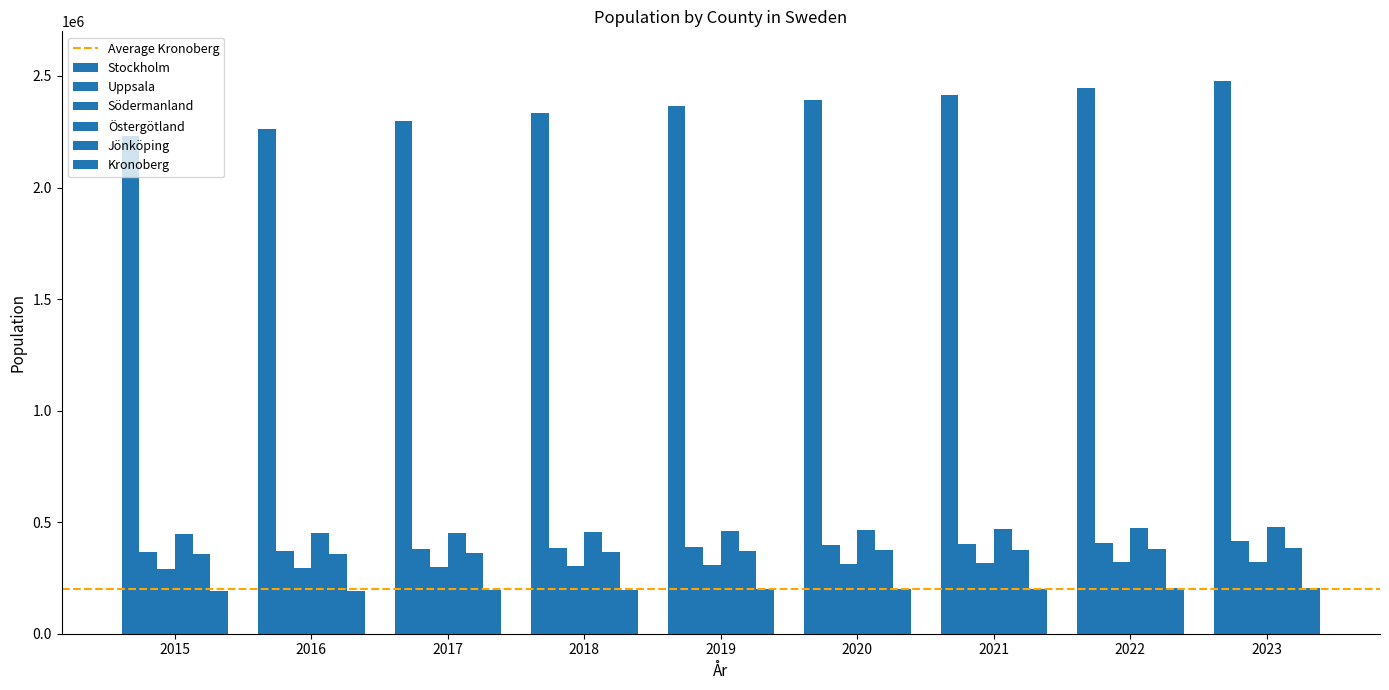

Is the value of Uppsala at 2018 greater than the value of Kronoberg at 2019?

Yes